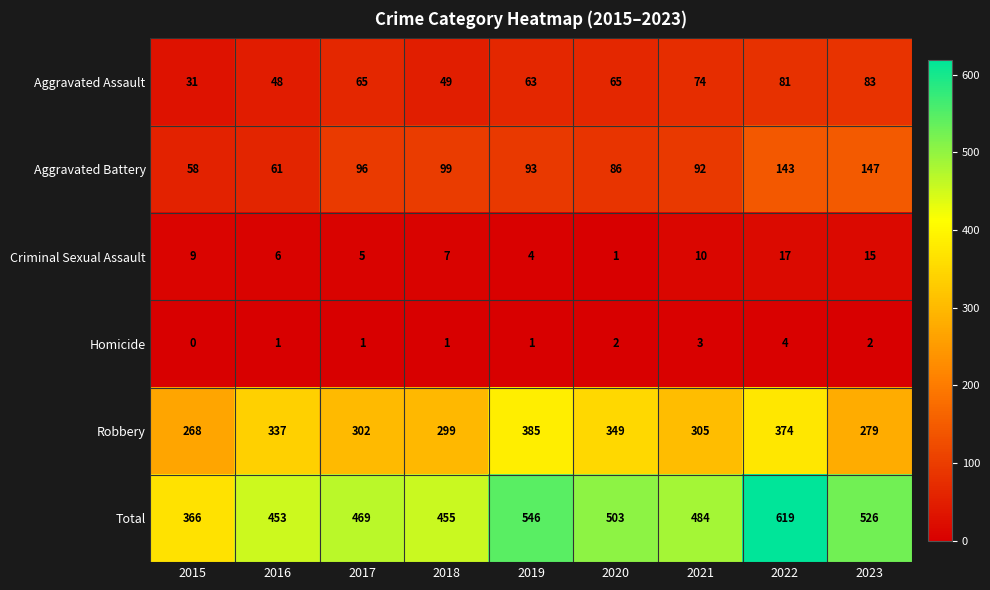

At how many categories does at least one series exceed 339?

9